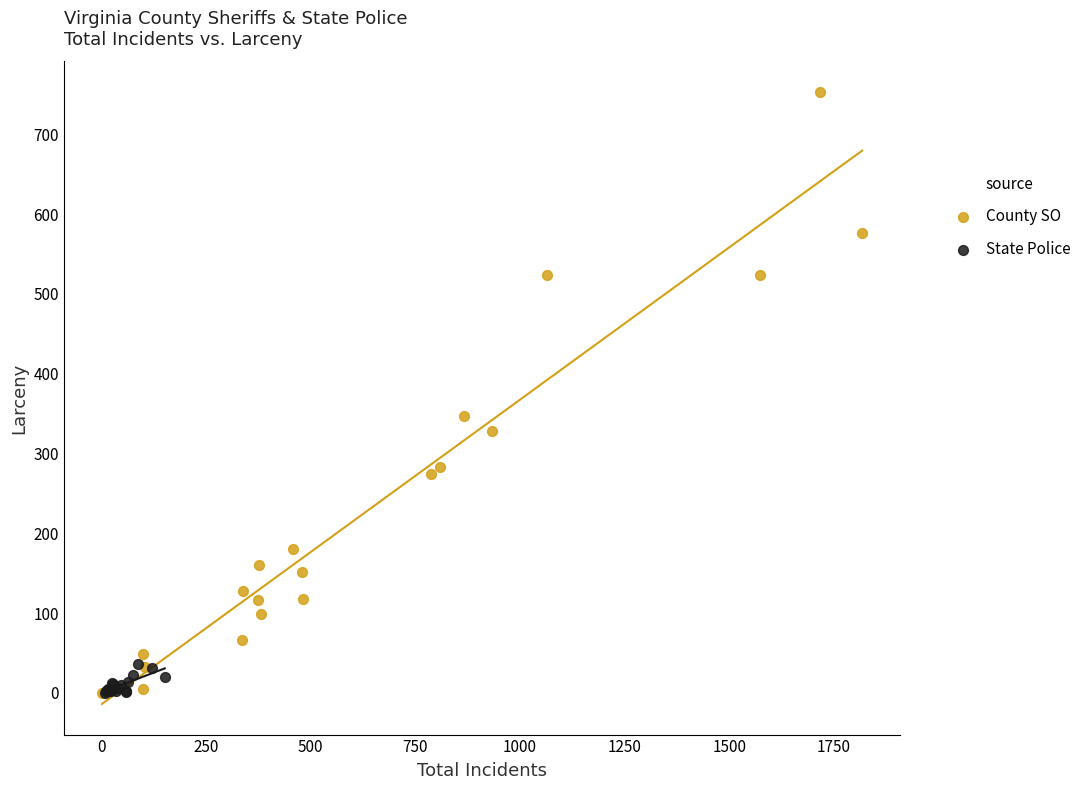

Which series reaches the maximum Y coordinate?

County SO